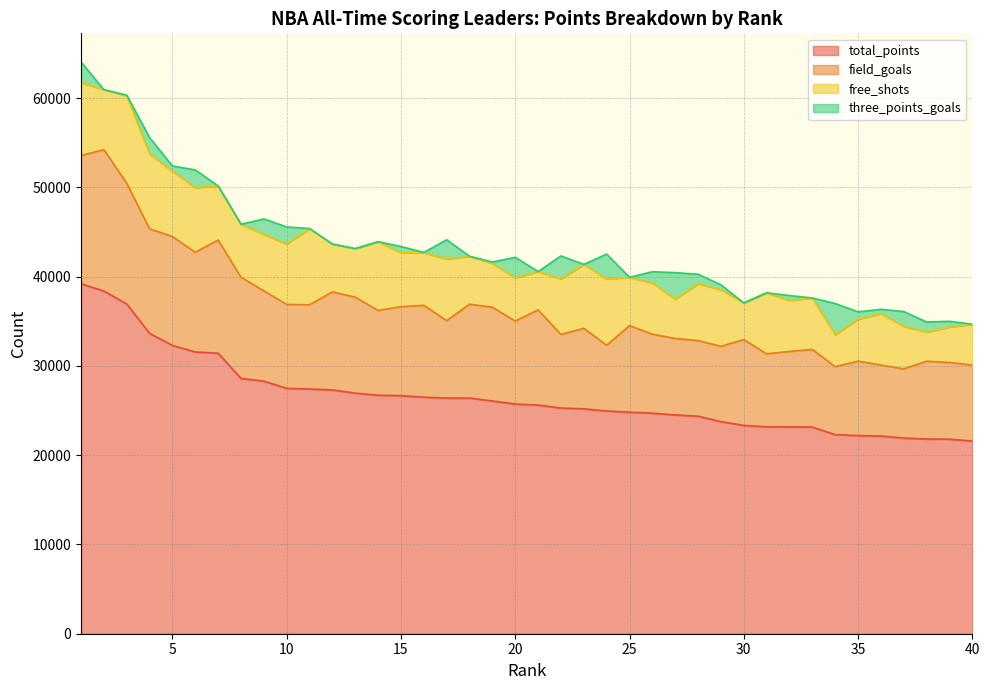

What is the difference between the three_points_goals values at 13 and 12?

20